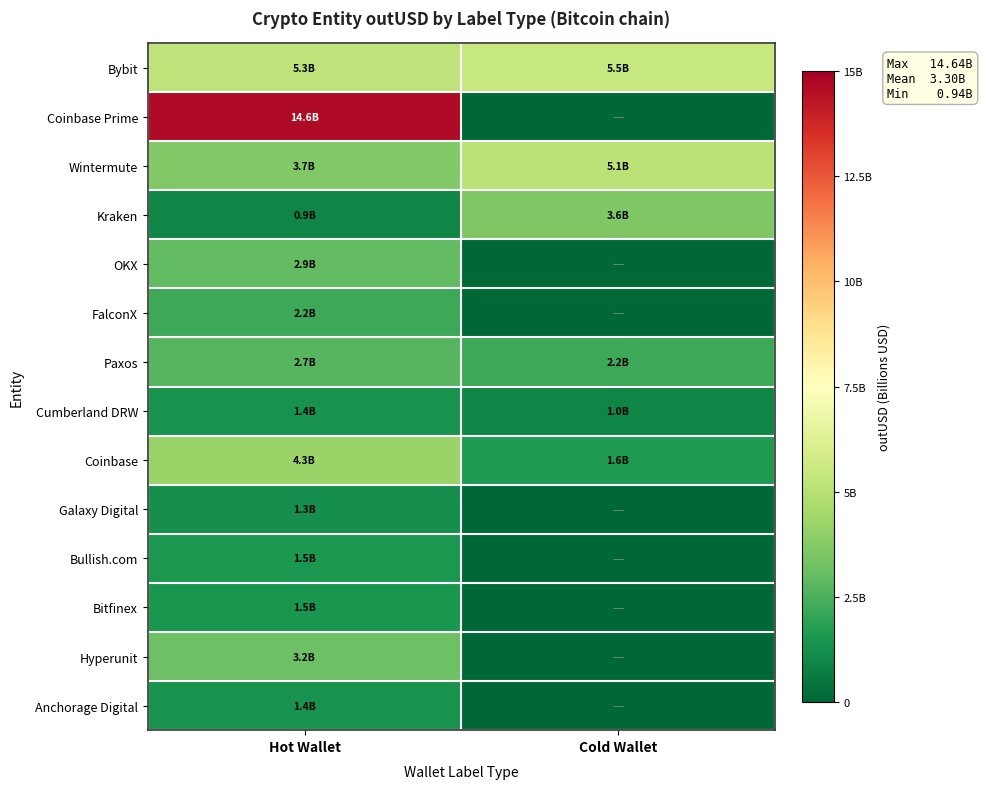

What is the total value across all series at Hot Wallet?

47.0